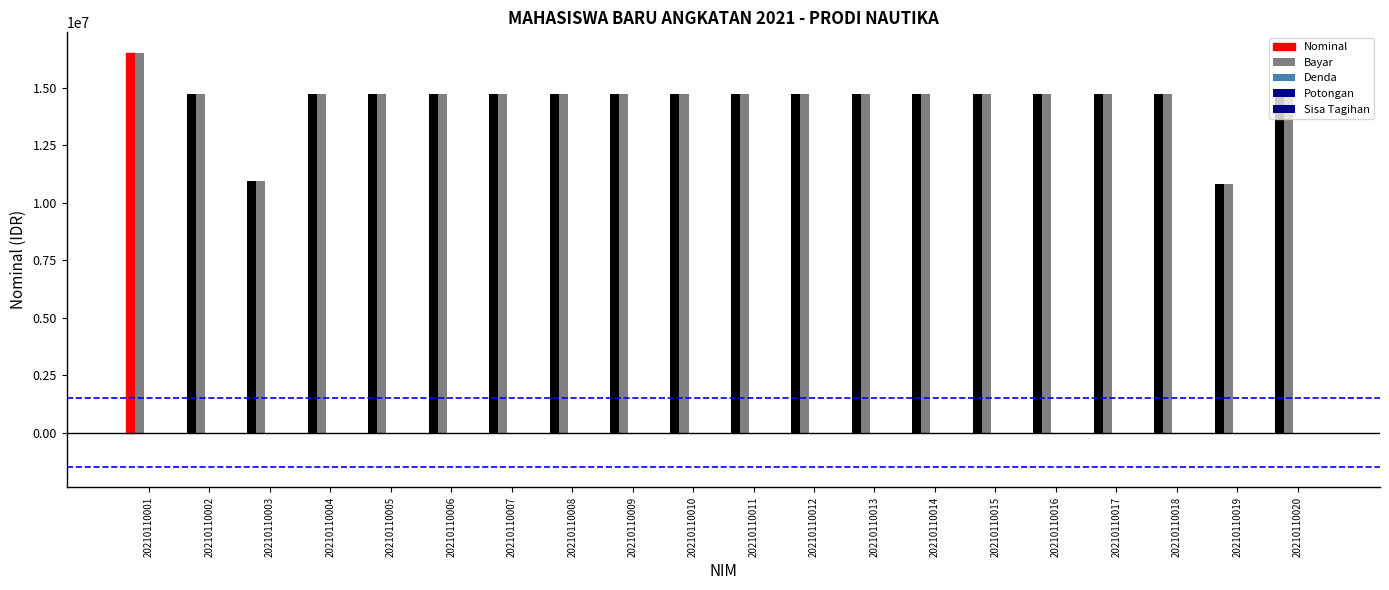

Does the chart contain any negative values?

No